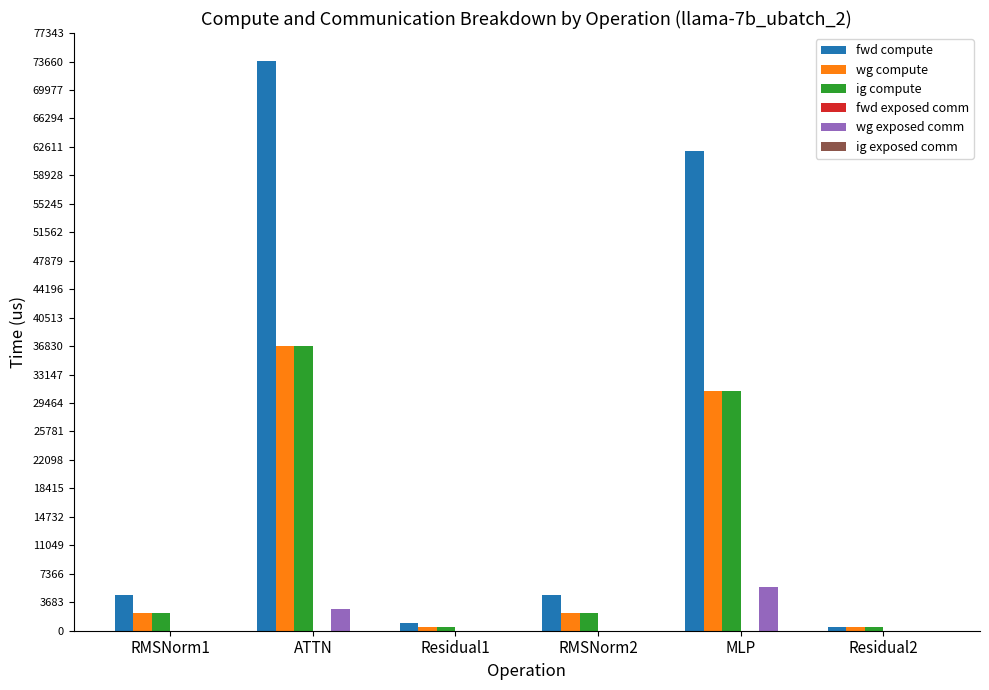

Which category has the highest value across all series?

ATTN